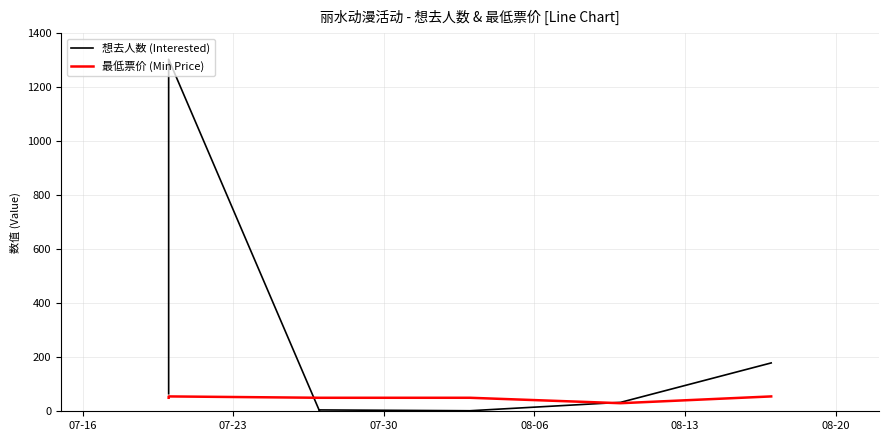

Reading left to right, extract all data points from this chart.

想去人数 (Interested): 65.0	1303.0	3.0	5.0	2.0	33.0	179.0
最低票价 (Min Price): 50.0	55.0	50.0	50.0	50.0	29.9	55.0